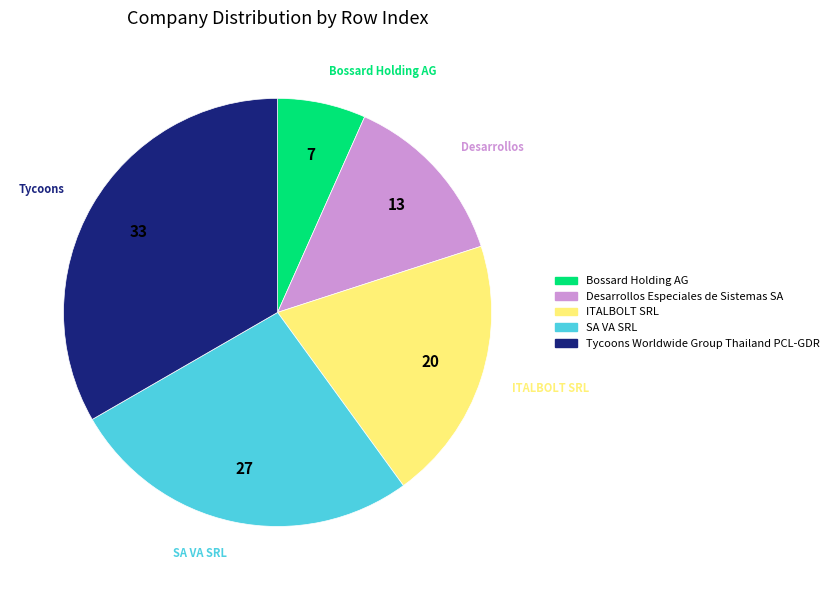

Is there any slice that represents more than half of the pie?

No